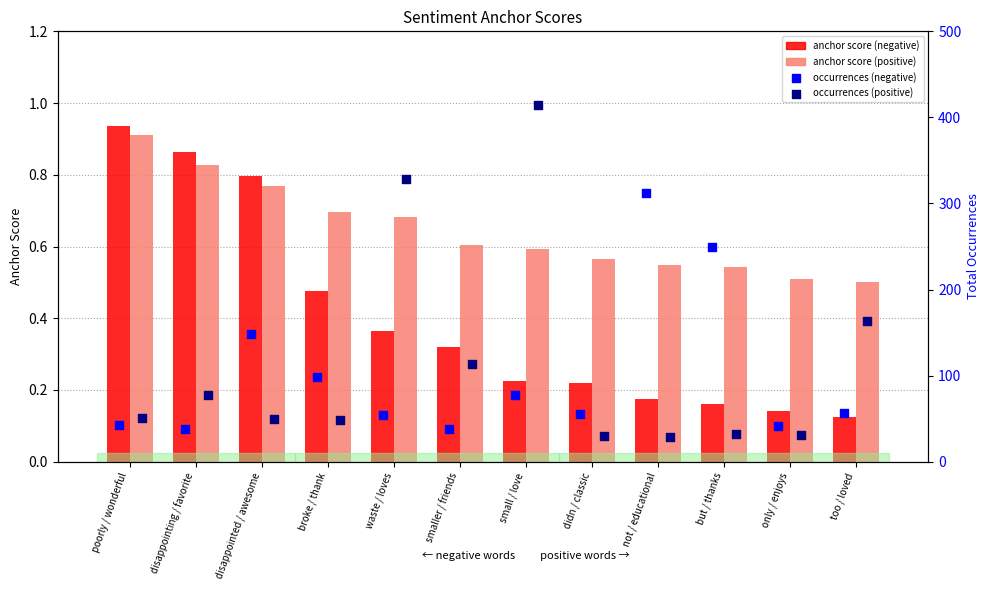

Which series has the widest spread of Y values?

occurrences (positive)